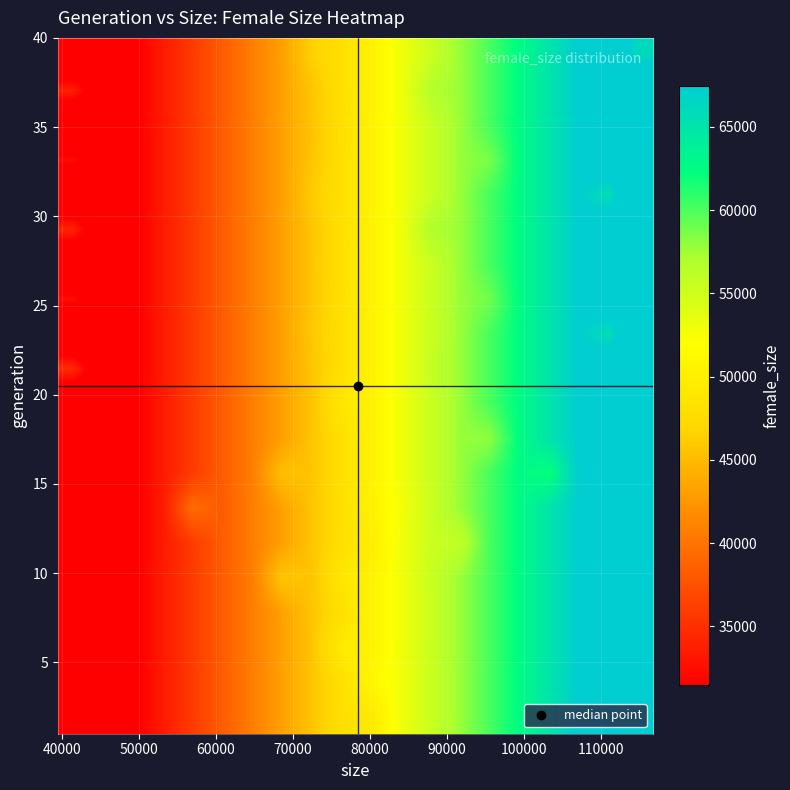

How many series are shown in this chart?

20